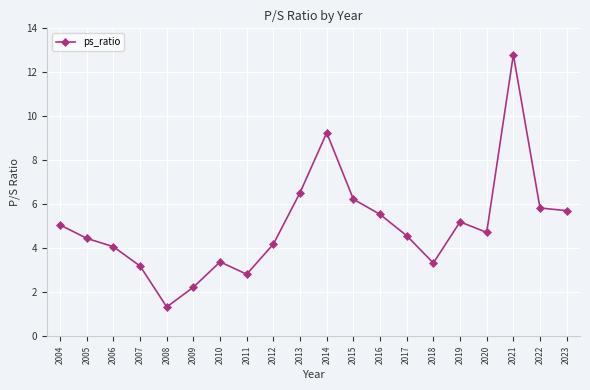

Which has a higher value, 2015 or 2011?

2015